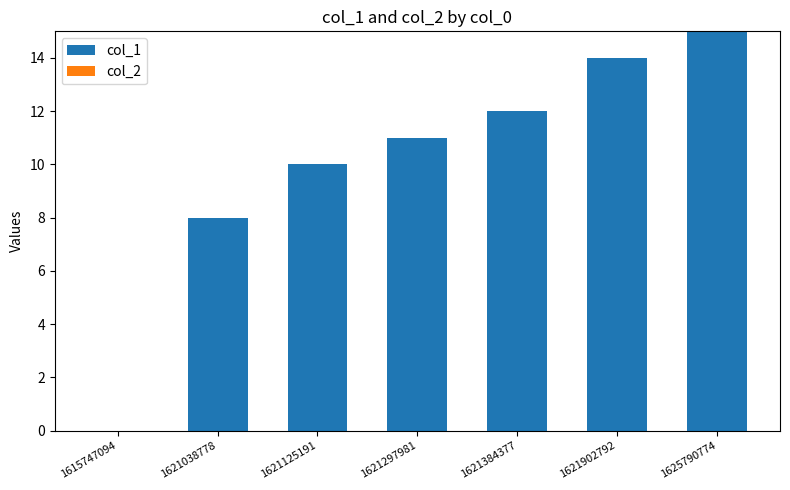

Where is the data nearest to the value 7?

1621038778